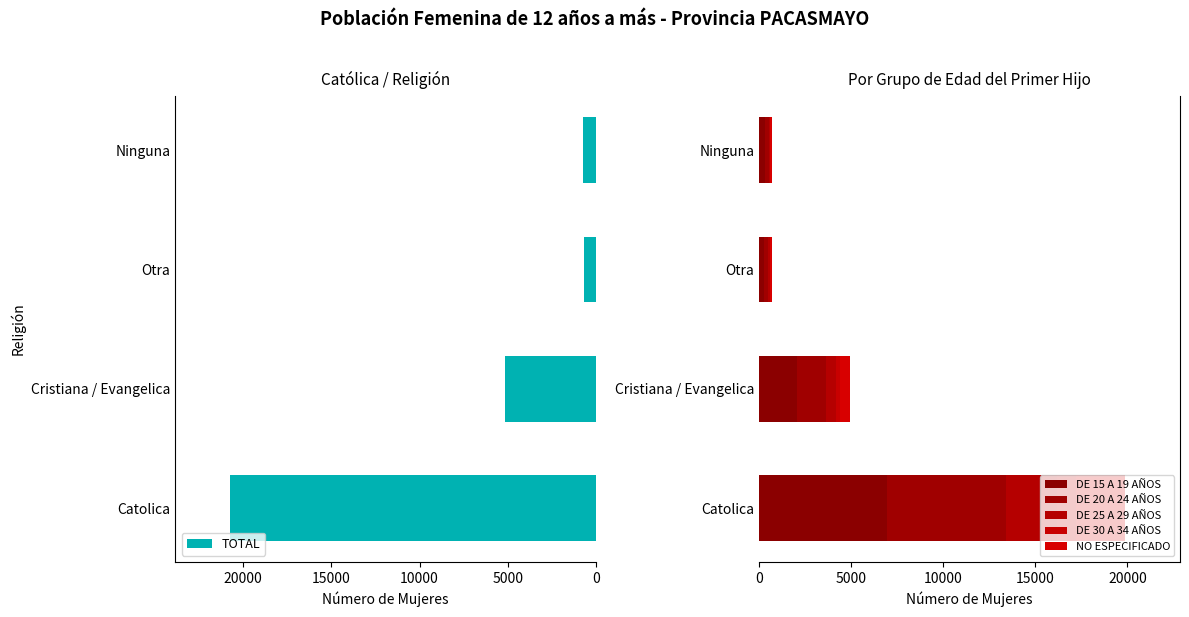

Count the number of data series in this chart.

6